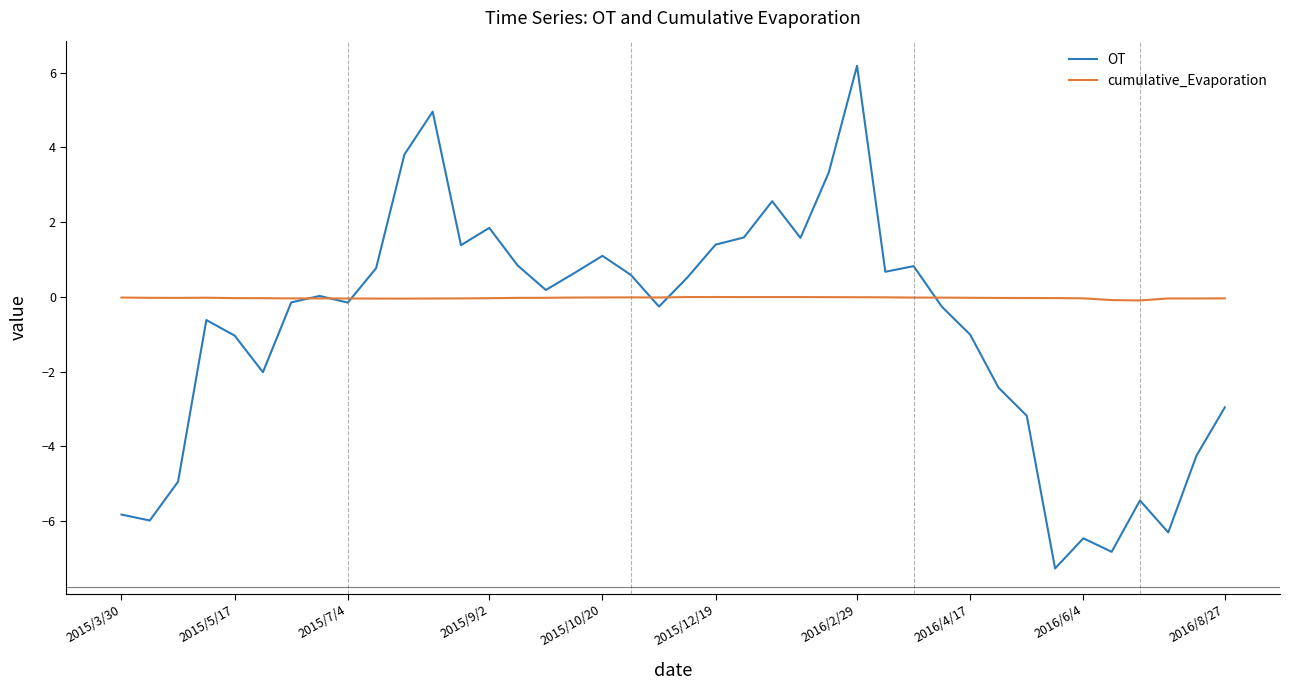

What is the maximum value shown in the chart?

6.2